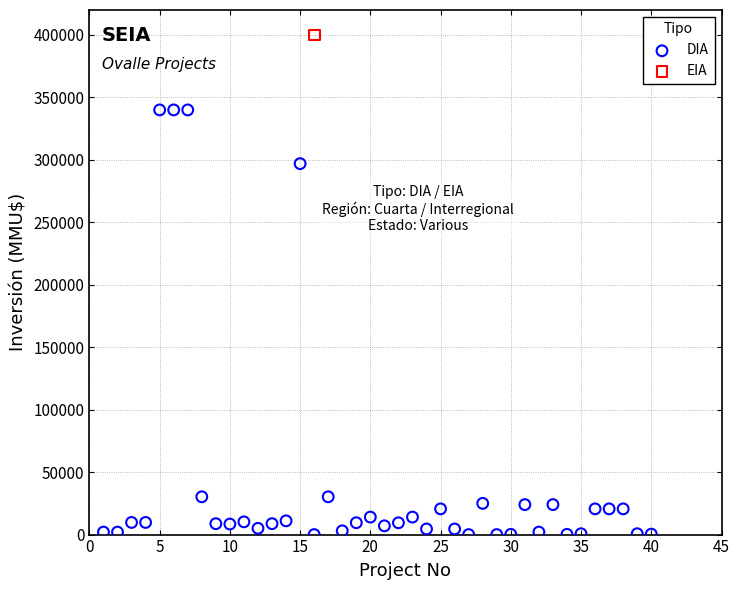

What are all the series names shown in the legend?

DIA, EIA